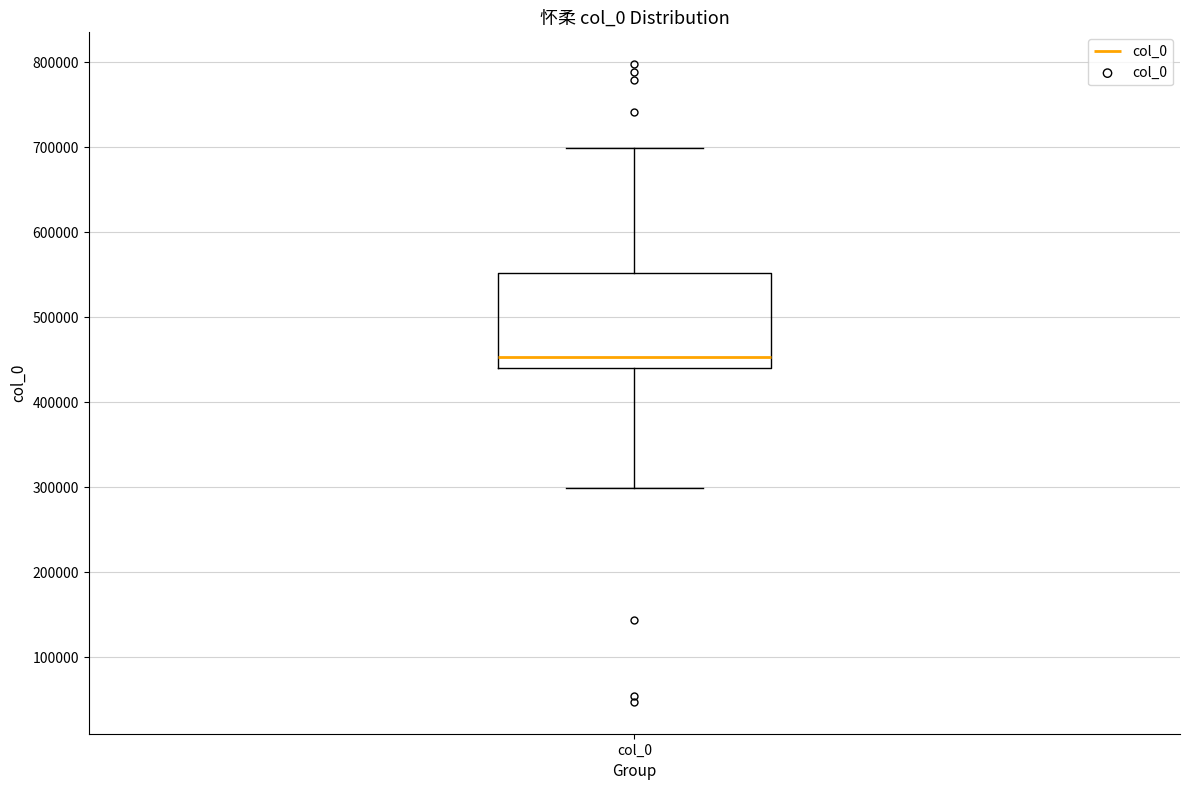

Read this box plot against the y-axis: the position of the median line, the range covered by the box, and the ends of both whiskers. The values are not printed on the chart, so give them approximately, as read against the axis.

median 450000, box 440000 to 550000, whiskers 300000 to 700000